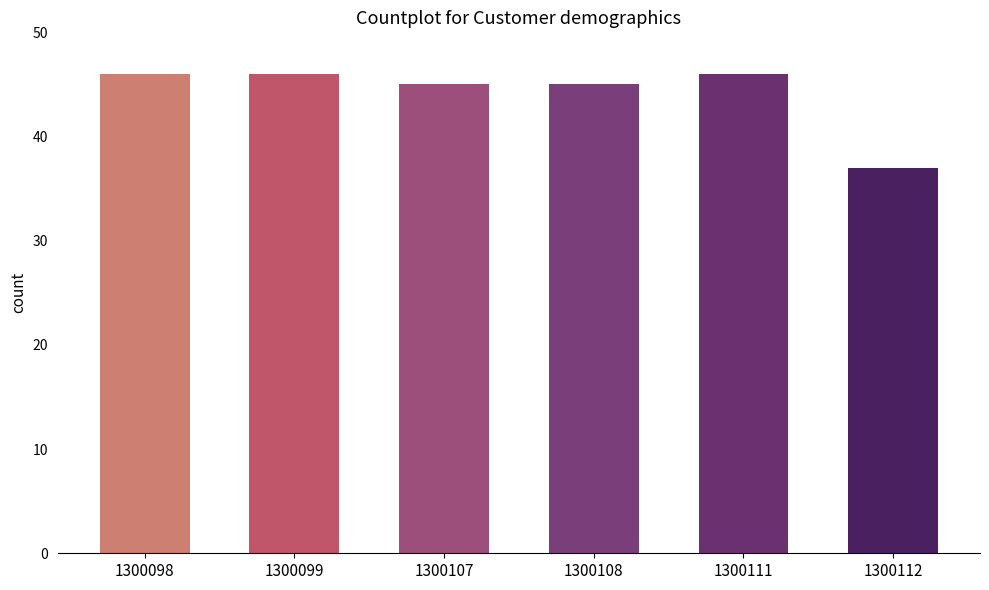

Which label corresponds to the largest value in the chart?

1300098